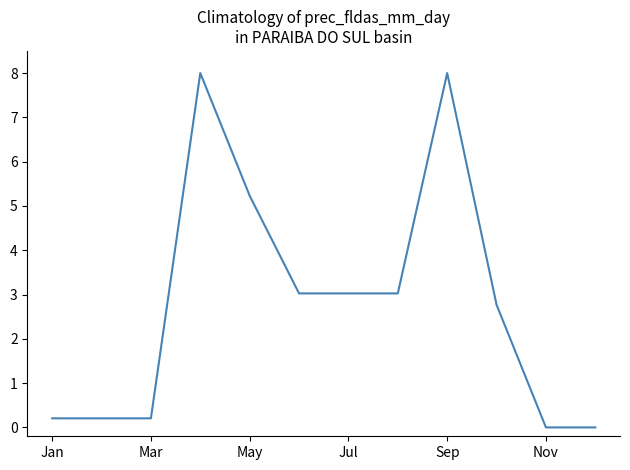

What is the difference between the maximum and minimum values?

8.0